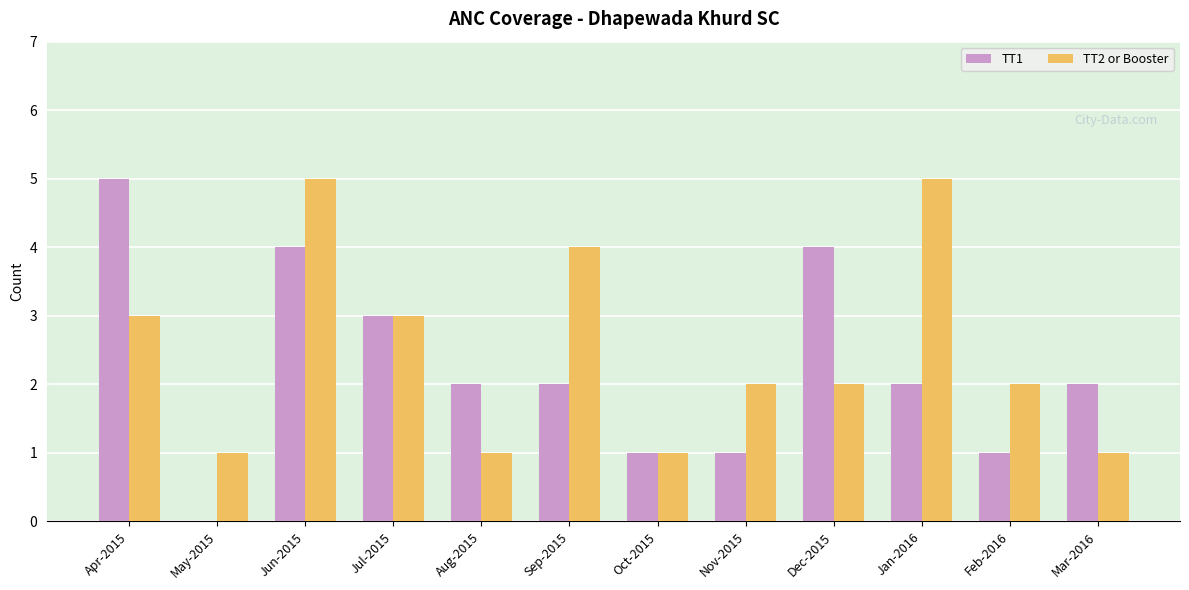

What are all the series names shown in the legend?

TT1, TT2 or Booster